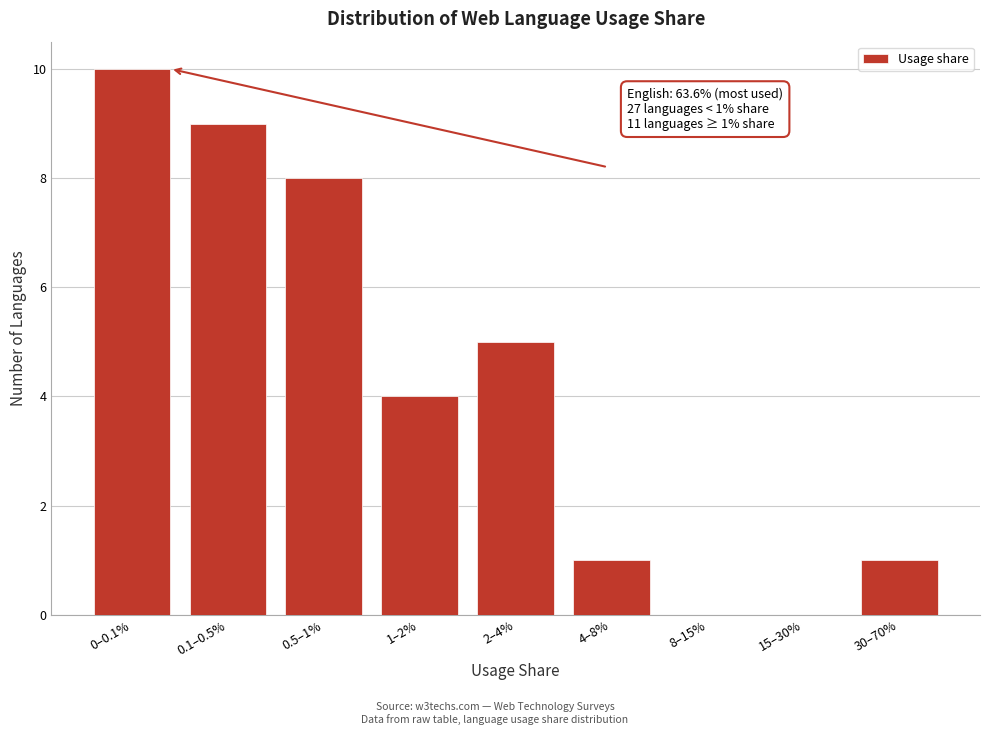

Reading left to right, list all the values displayed in this chart.

0–0.1%=10	0.1–0.5%=9	0.5–1%=8	1–2%=4	2–4%=5	4–8%=1	8–15%=0	15–30%=0	30–70%=1